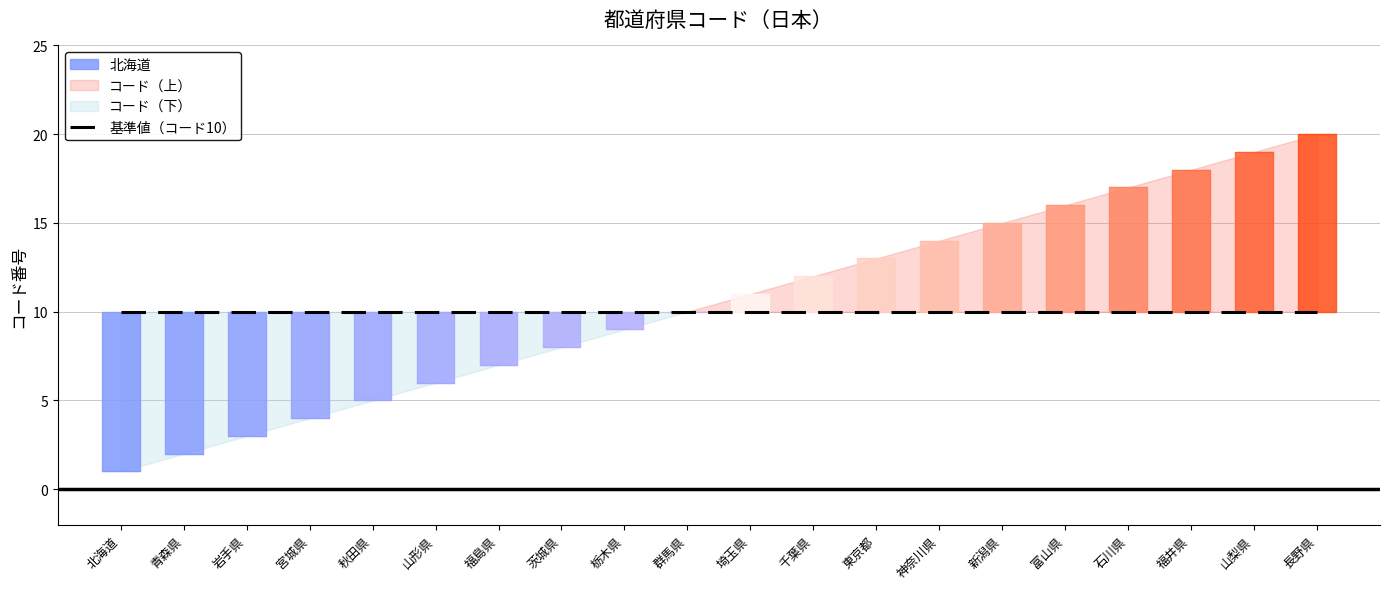

What is the label of the 12th point from the left?

千葉県